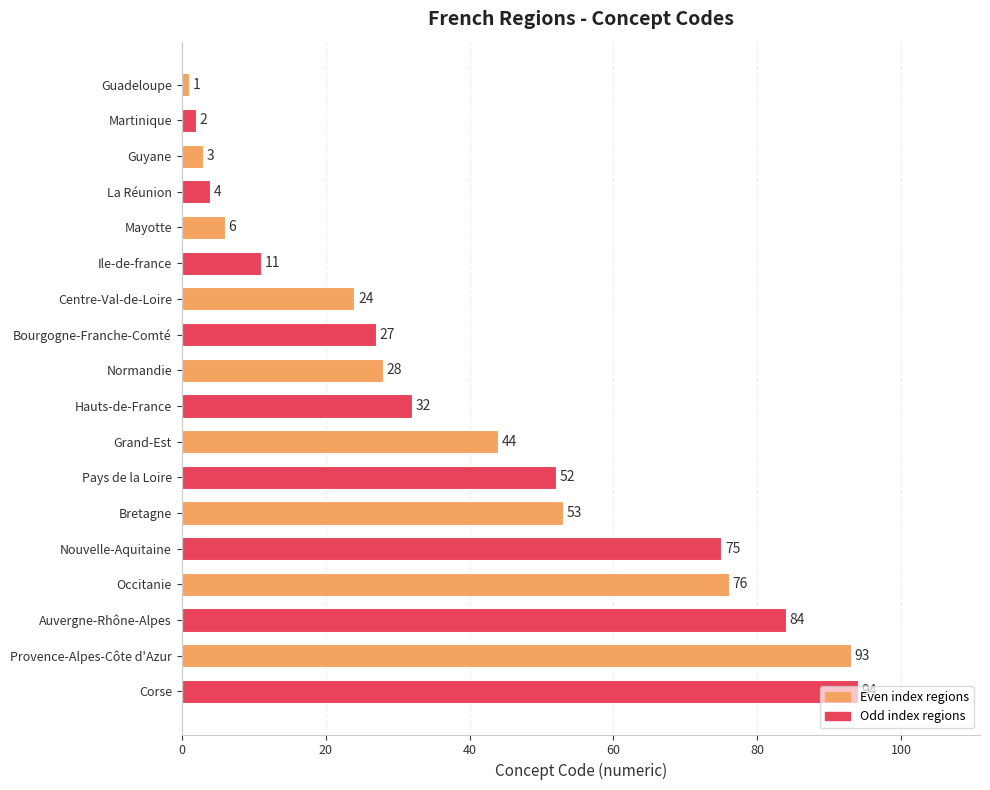

What is the value of the 3rd bar from the top?

3